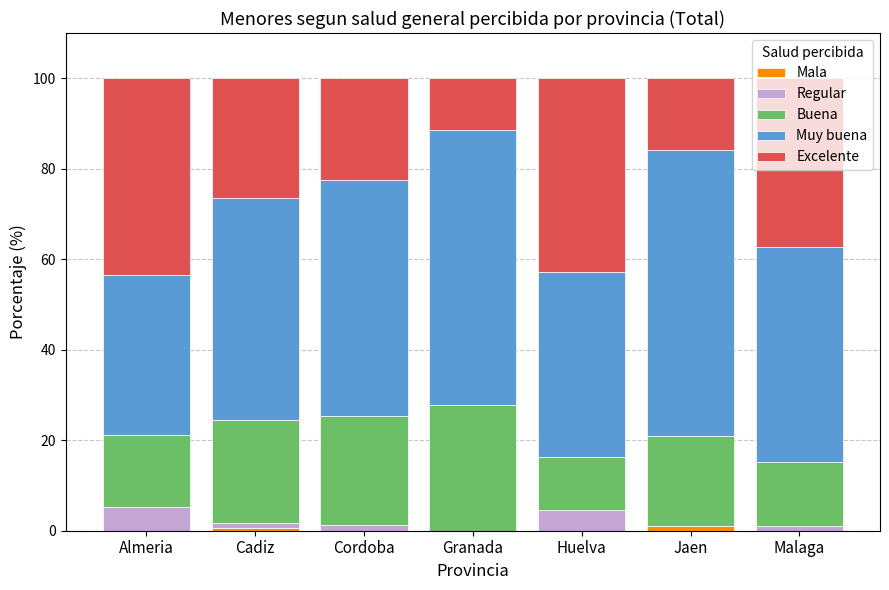

How many categories are shown in the chart?

7